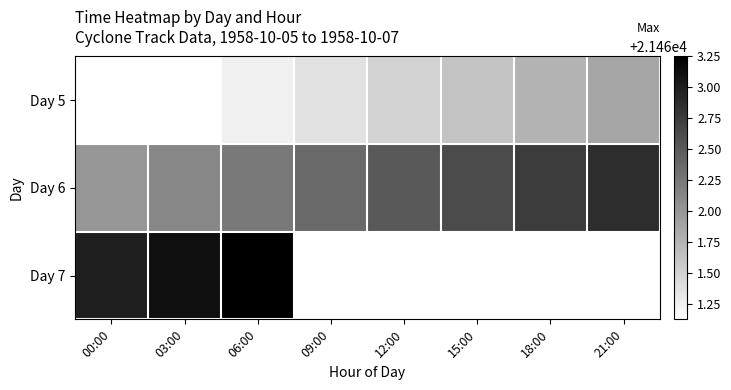

What is the spread (max minus min) of values at 15:00?

1.0